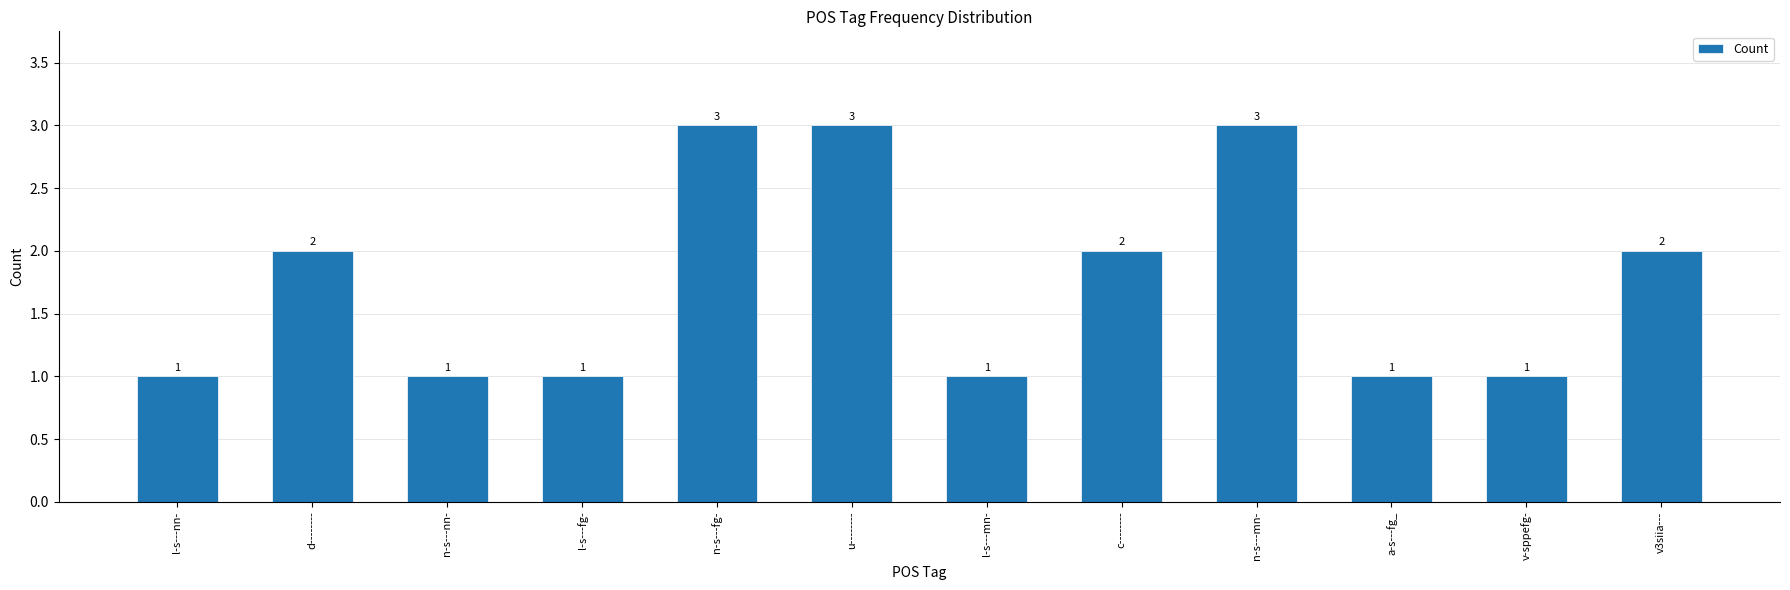

Which has a higher value, a-s---fg_ or v3siia---?

v3siia---